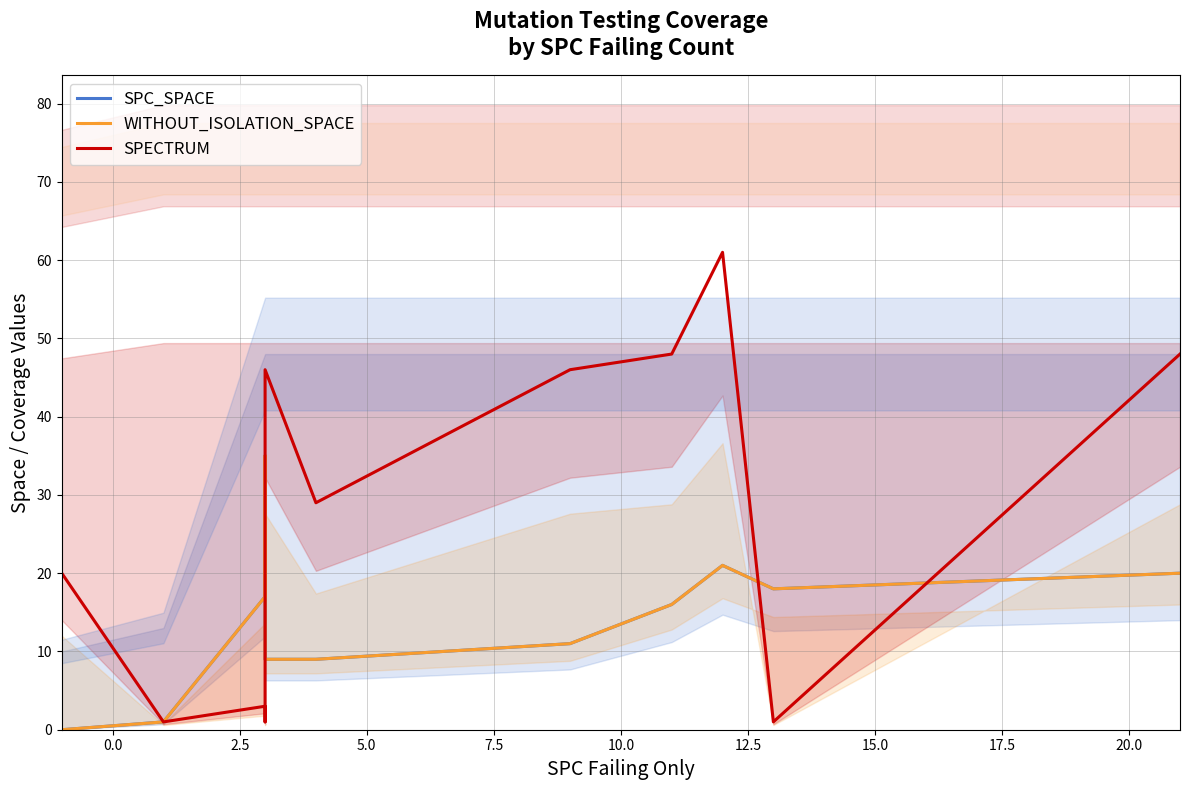

Does the chart have visible grid lines?

Yes